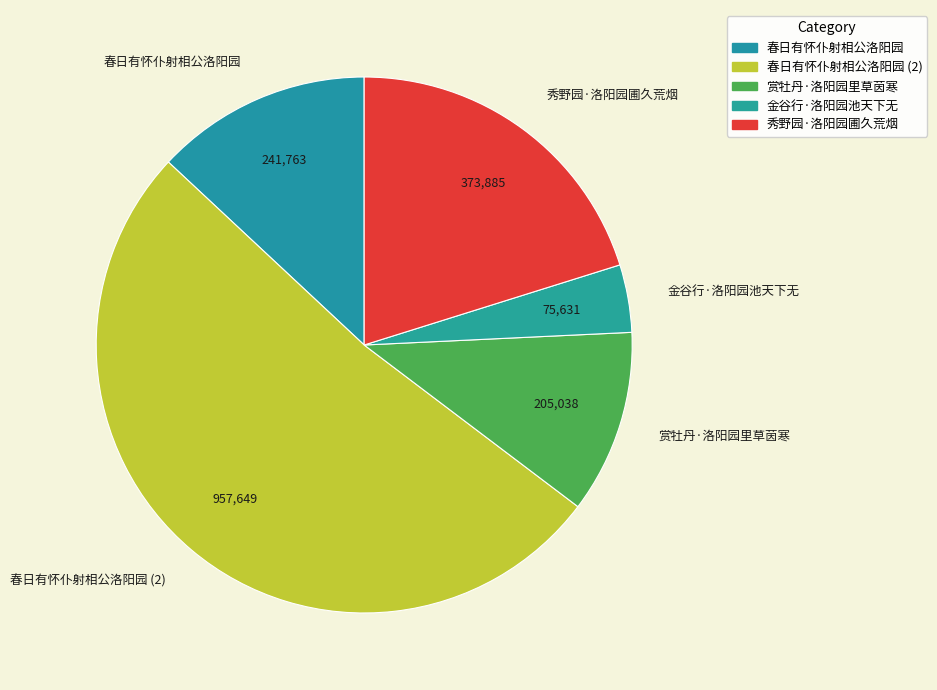

Which category has the smallest portion of the pie?

金谷行·洛阳园池天下无